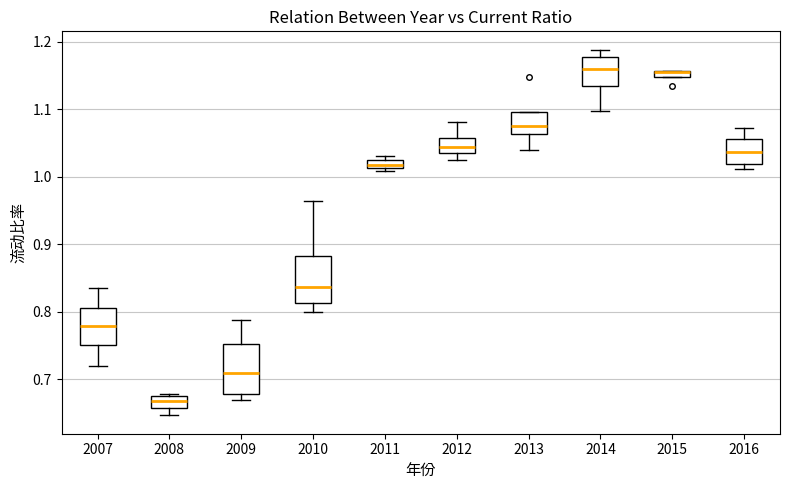

Where is the upper edge of the box at x = 2015 on the y-axis? The values are not printed on the chart, so give them approximately, as read against the axis.

1.16